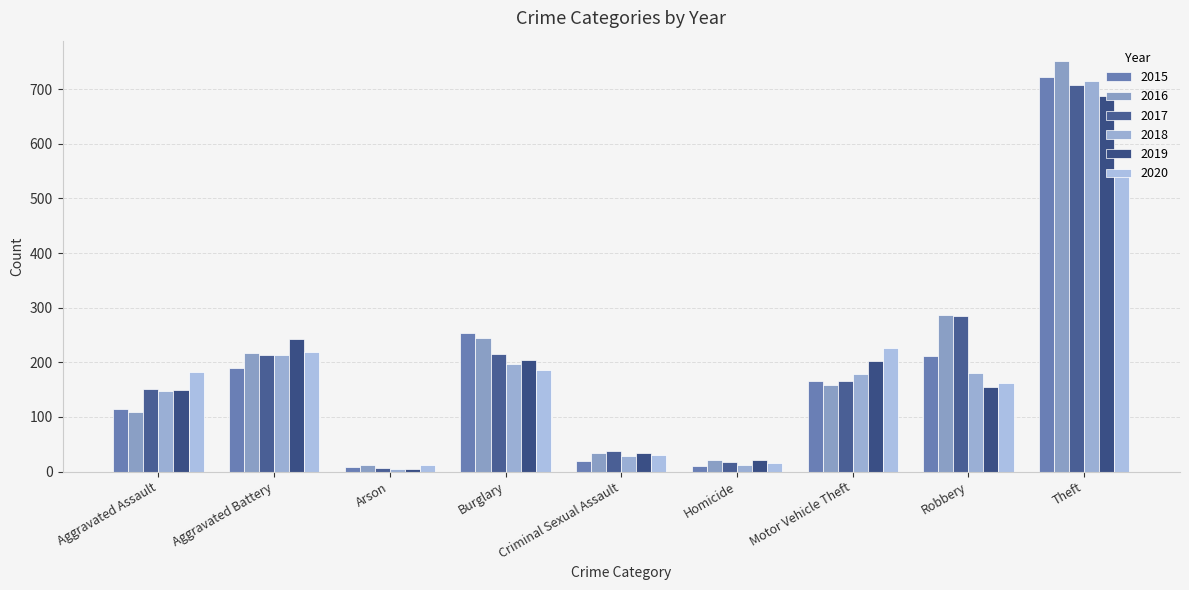

Is it true that 2018 equals 178 at Motor Vehicle Theft?

True